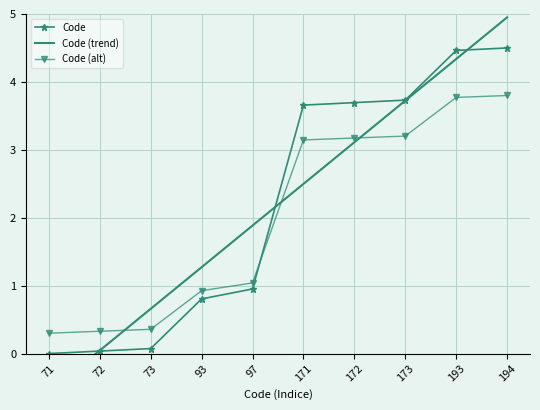

What is the difference between the maximum and second lowest values in the Code (trend) series?

4.9